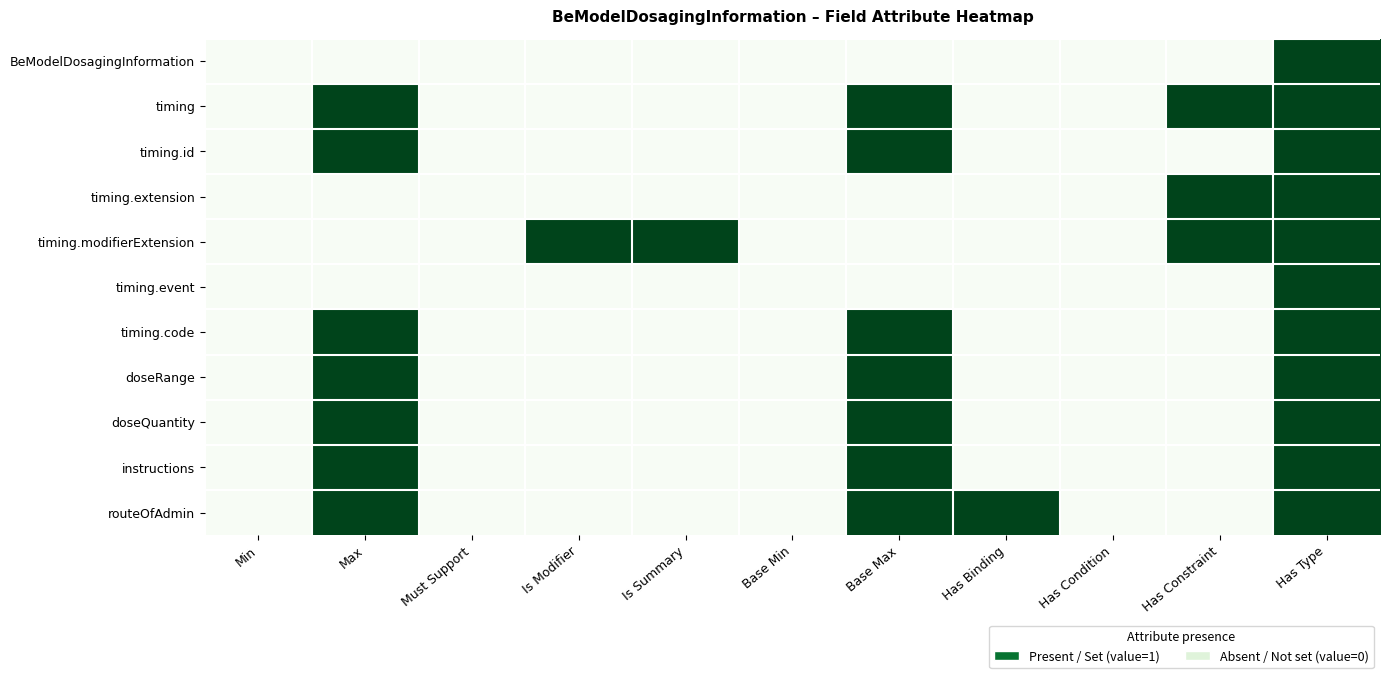

At which category is the sum across all series the highest?

Has Type